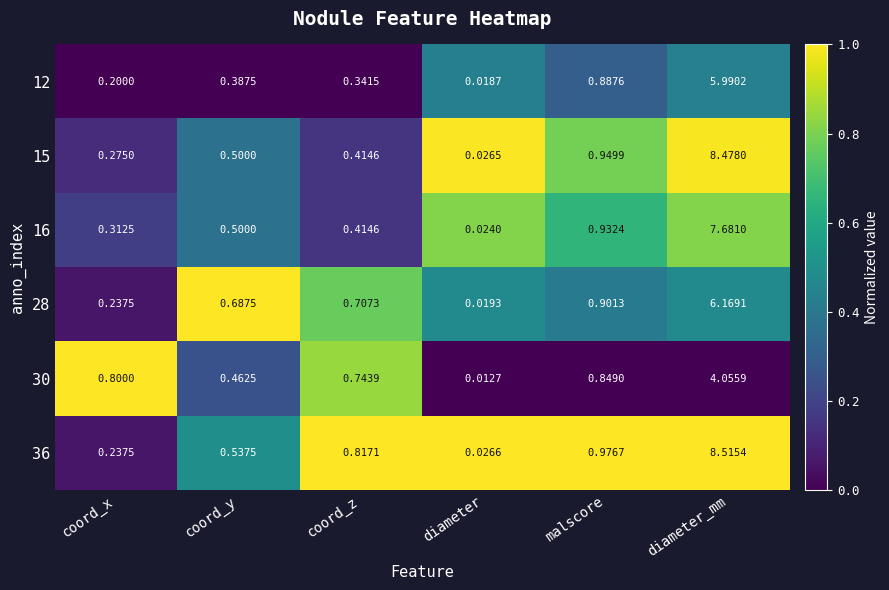

Where is 28 nearest to the value 3?

malscore